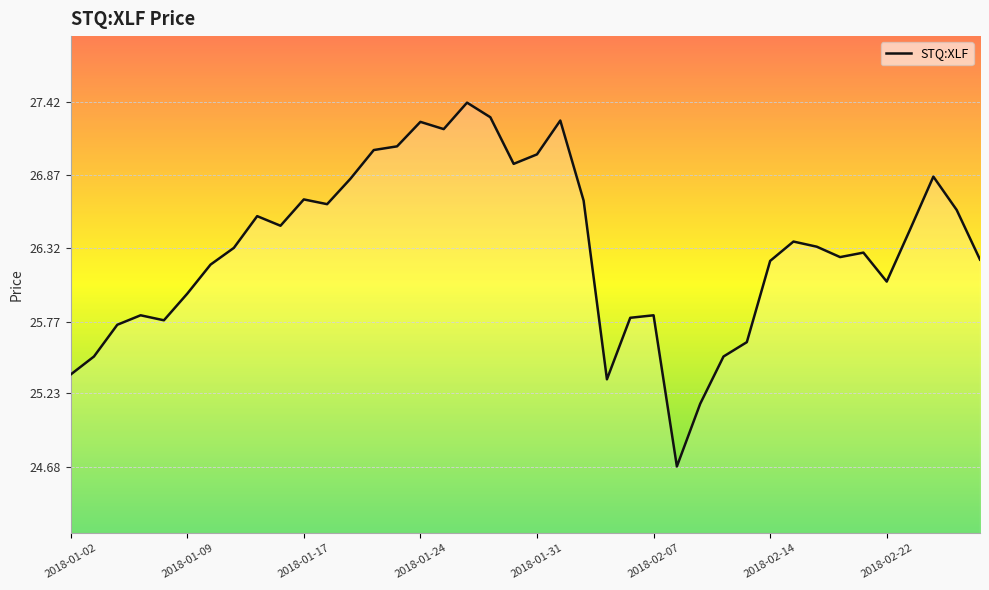

What is the difference between the maximum and minimum values?

2.7